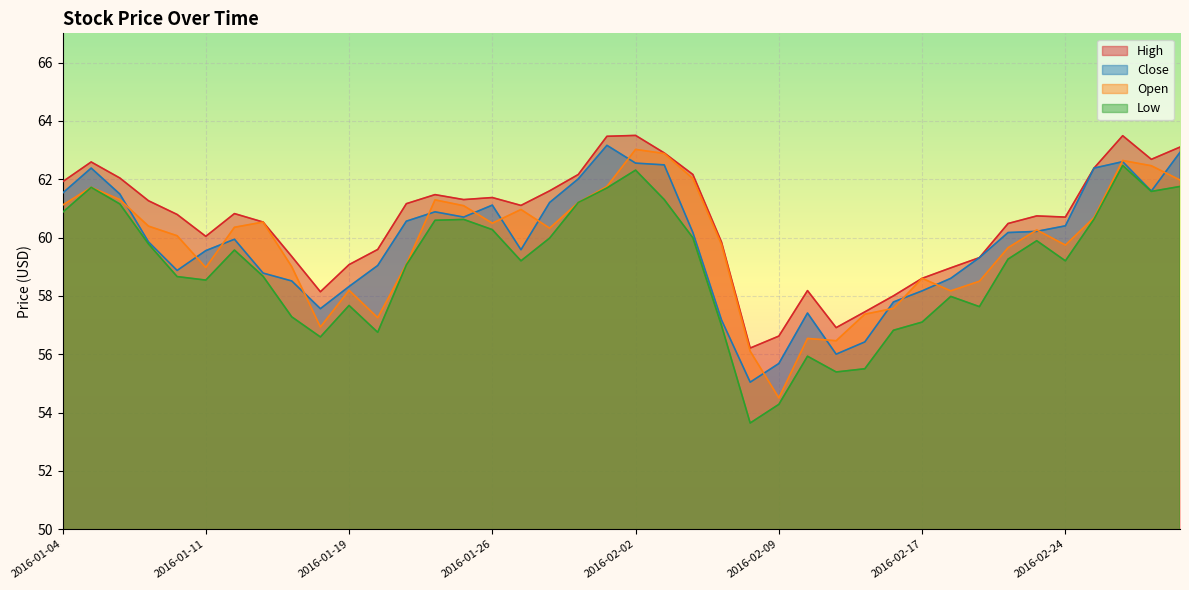

Which has a higher value, 2016-02-02 or 2016-02-26?

2016-02-02